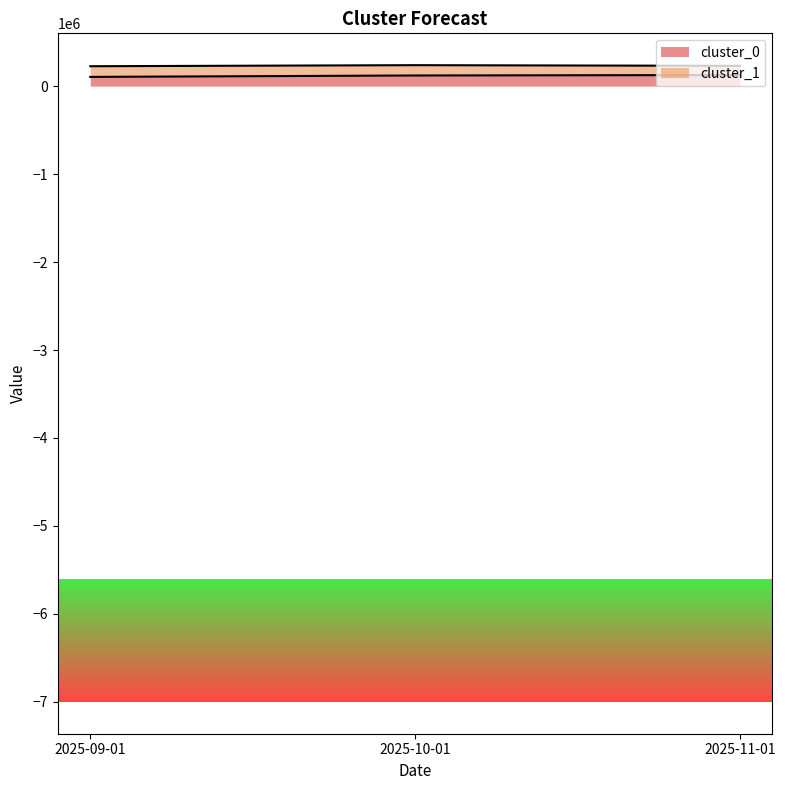

List the labels in order of value, largest first.

2025-11-01, 2025-10-01, 2025-09-01